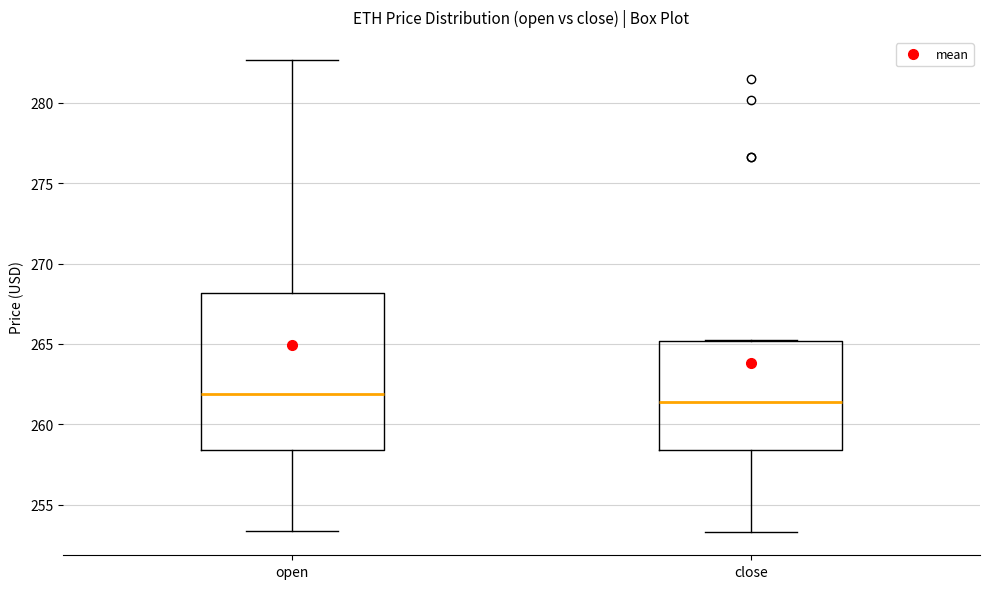

Reading left to right, transcribe this box plot: for each box, give where its median line is, the range the box spans, and where its two whiskers end, as read against the y-axis. The values are not printed on the chart, so give them approximately, as read against the axis.

open: median 262.0, box 258.5 to 268.0, whiskers 253.5 to 282.5
close: median 261.5, box 258.5 to 265.0, whiskers 253.5 to 265.5